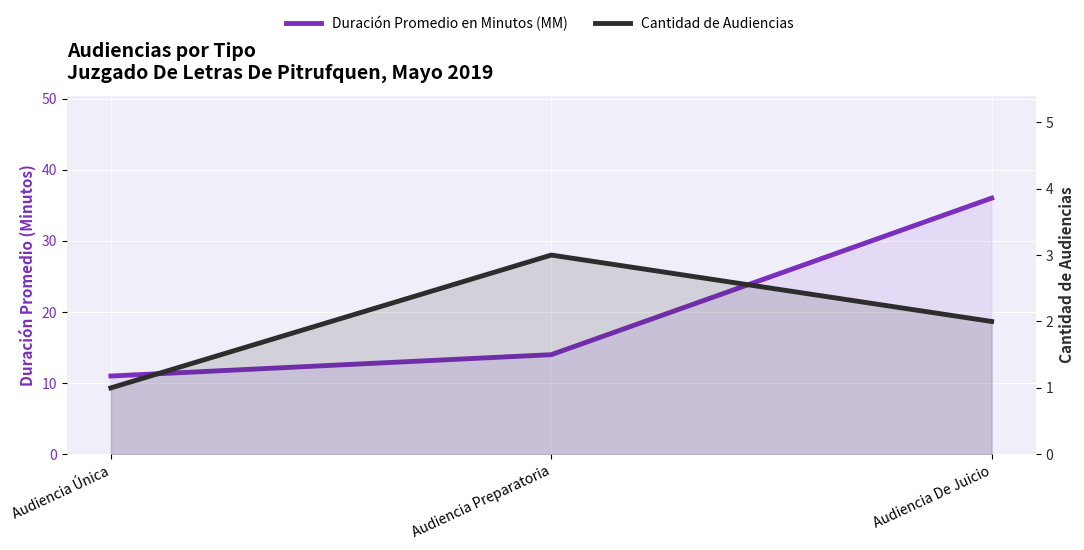

How many data points in Cantidad de Audiencias are less than 2?

1